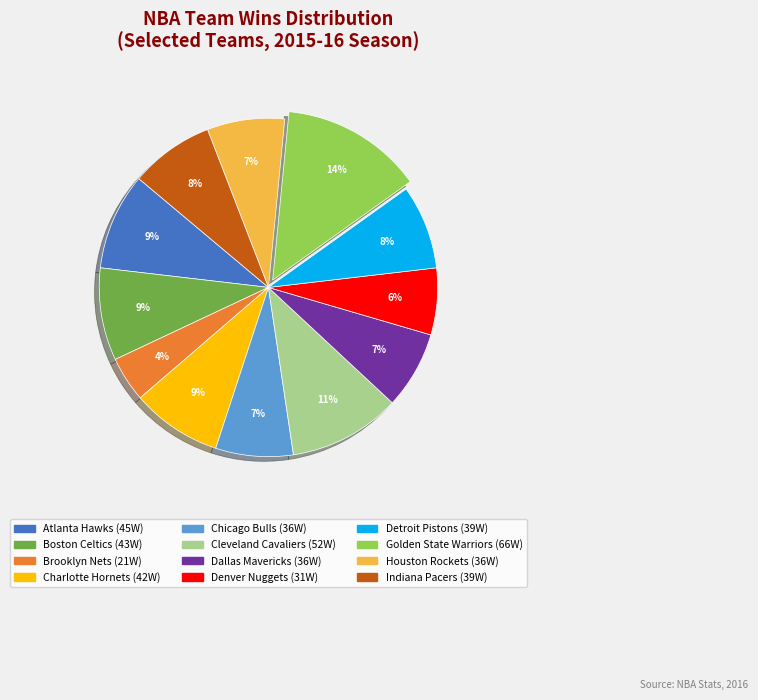

True or false: Golden State Warriors accounts for 20% of the total.

False